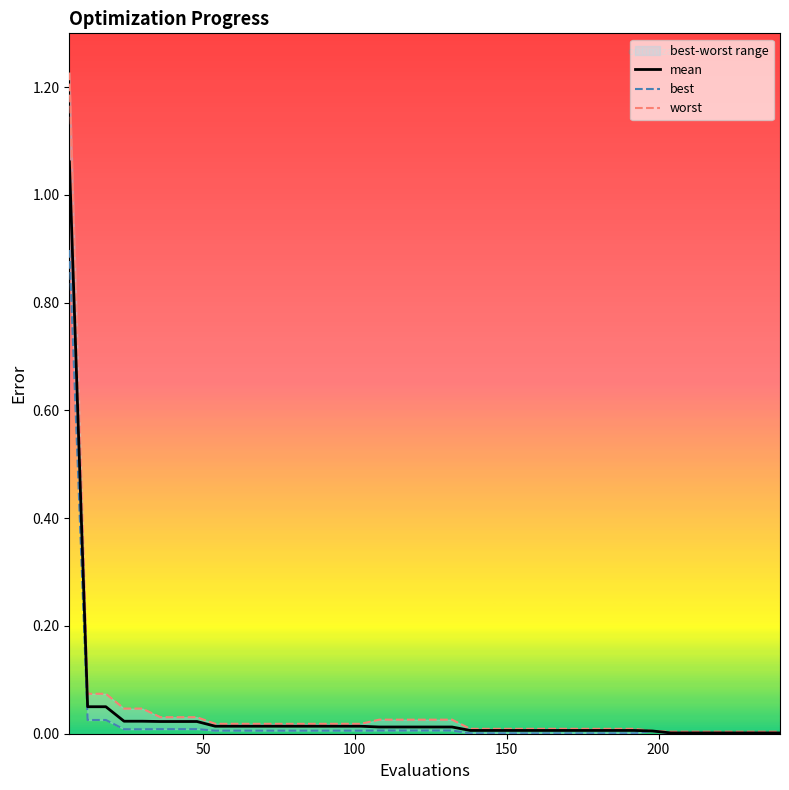

Is the value of mean at 37 greater than the value of worst at 12?

No